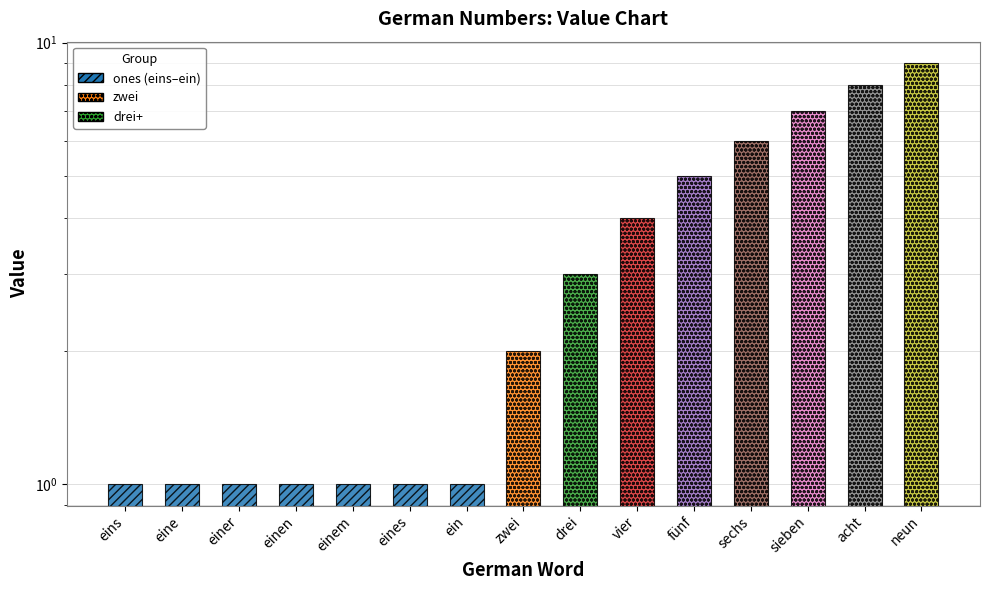

The chart shows a value of 0 at eine. True or false?

False